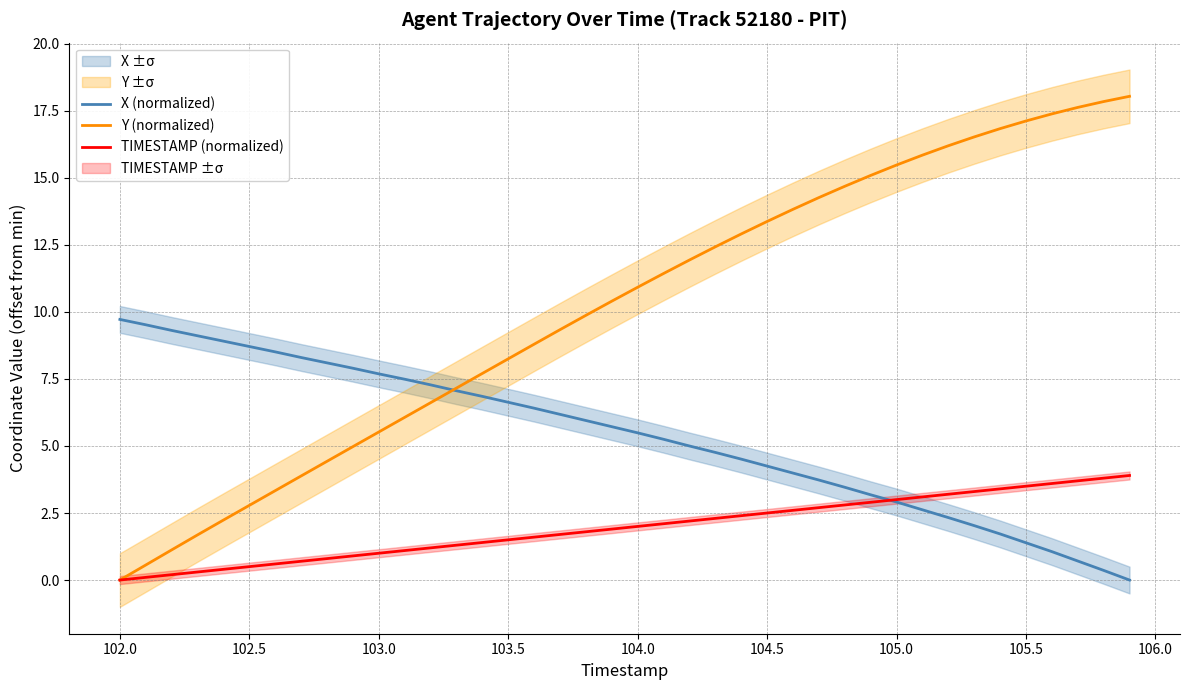

Is it true that TIMESTAMP (normalized) equals 1.0 at 103.0?

True